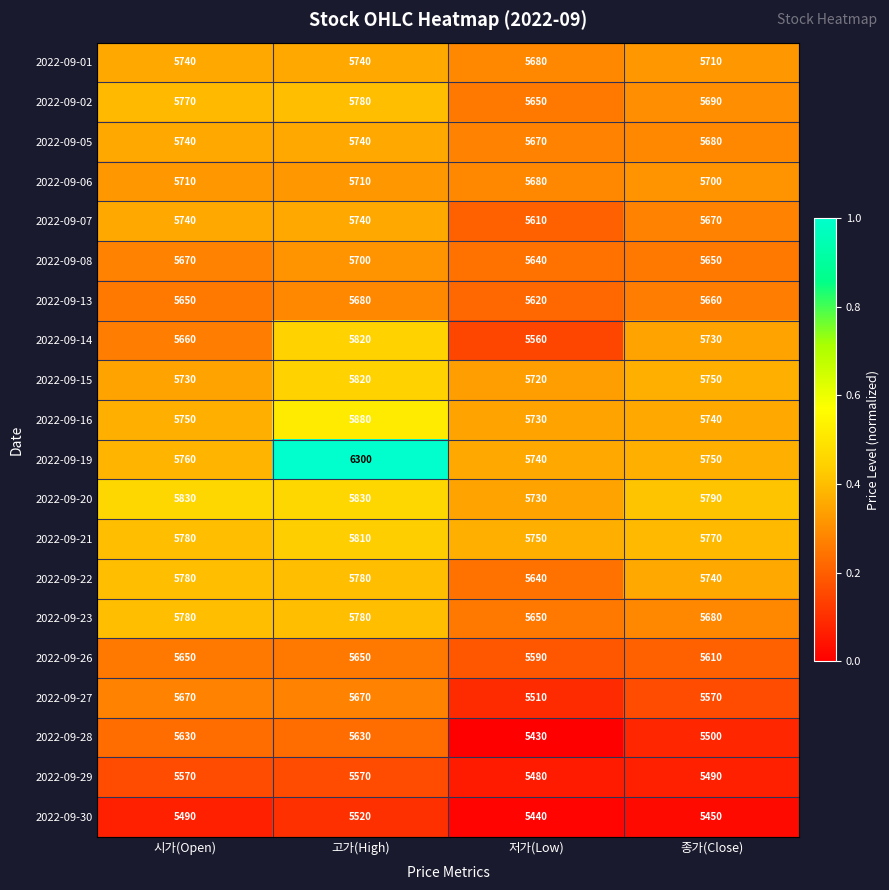

What is the difference between the maximum and minimum values in the 2022-09-14 series?

260